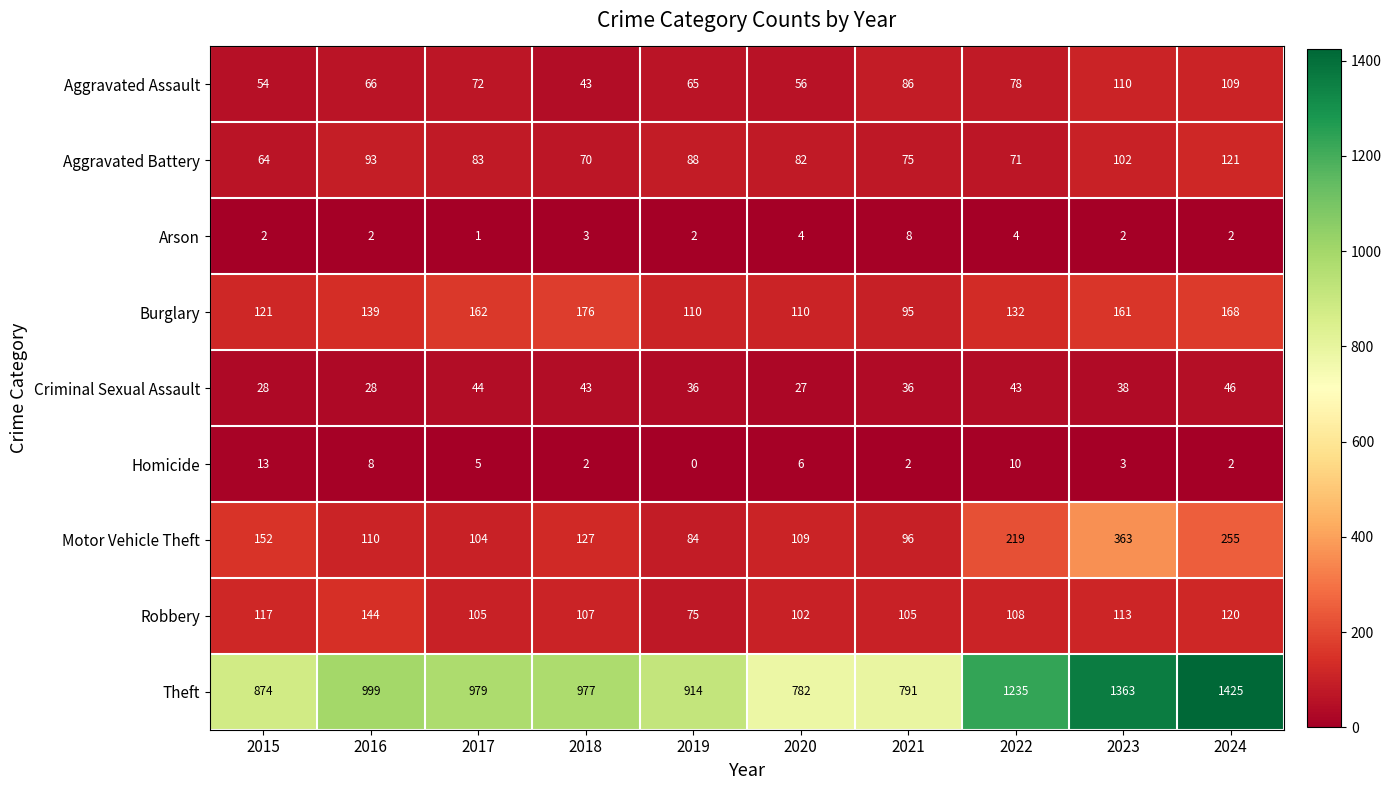

Rank the series at 2020 from highest to lowest value.

Theft, Burglary, Motor Vehicle Theft, Robbery, Aggravated Battery, Aggravated Assault, Criminal Sexual Assault, Homicide, Arson